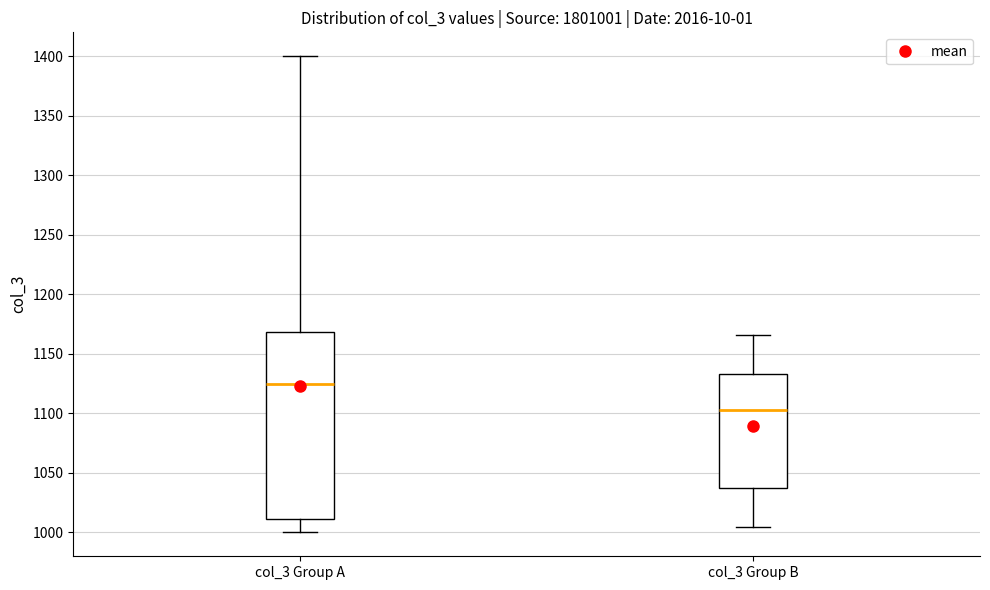

Reading left to right, transcribe this box plot: for each box, give where its median line is, the range the box spans, and where its two whiskers end, as read against the y-axis. The values are not printed on the chart, so give them approximately, as read against the axis.

col_3 Group A: median 1125, box 1010 to 1170, whiskers 1000 to 1400
col_3 Group B: median 1105, box 1040 to 1135, whiskers 1005 to 1165